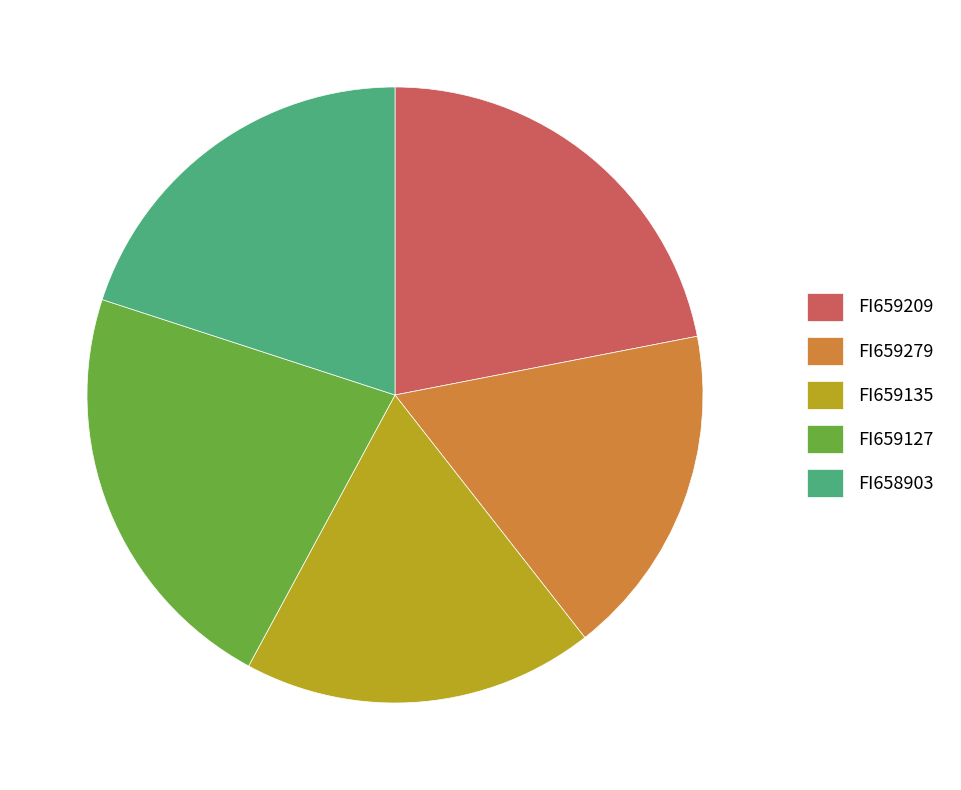

Combined, do FI659209 and FI659135 account for over 50%?

No